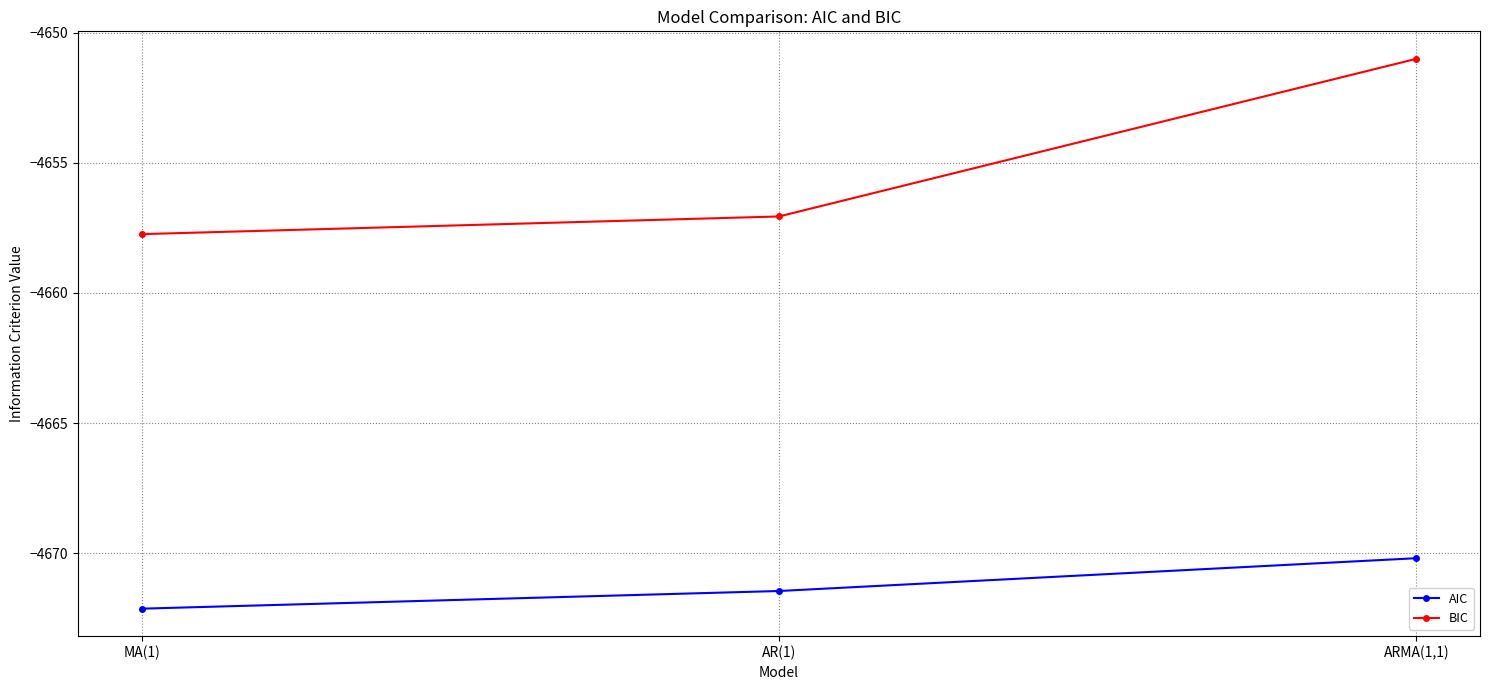

Which series changed the most between MA(1) and ARMA(1,1)?

BIC